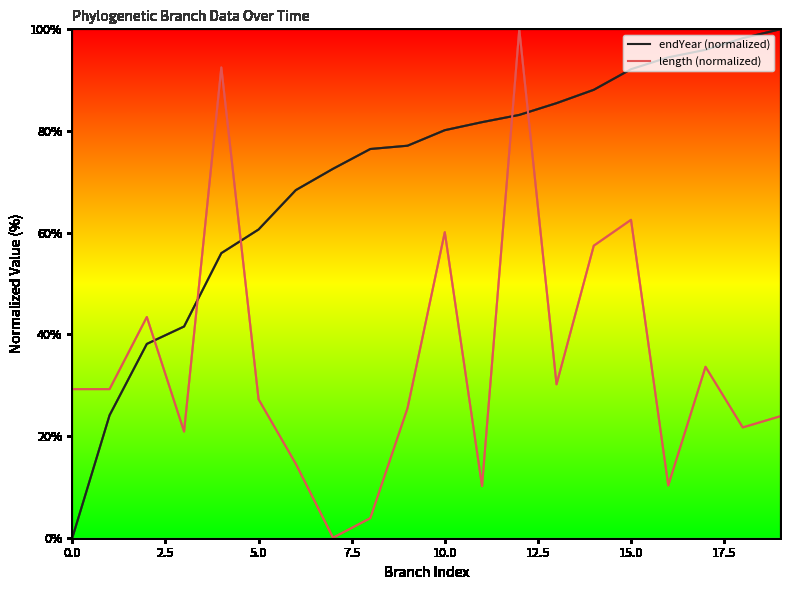

What is the difference between the maximum and minimum values in the length (normalized) series?

100.0